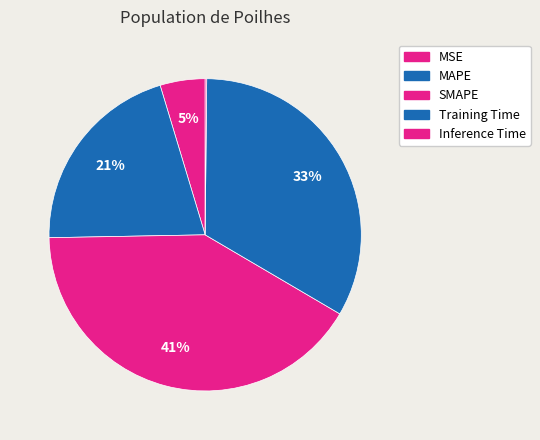

How many slices are in this pie chart?

5